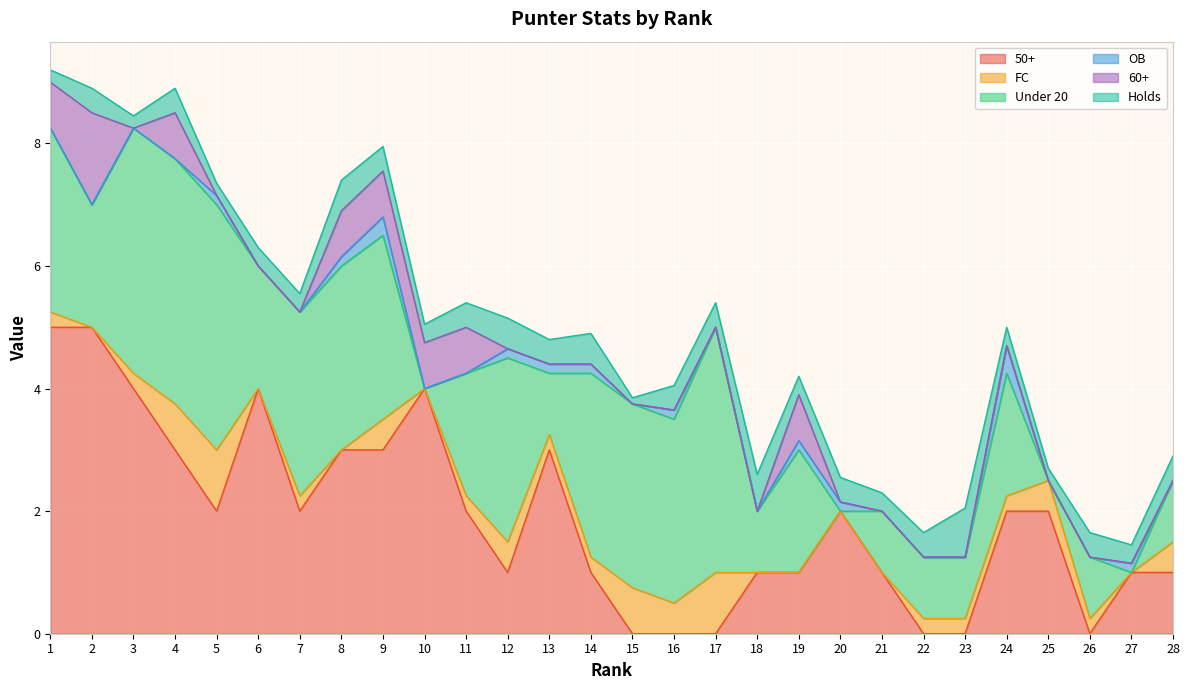

Is it true that 50+ equals 2.0 at 11?

True